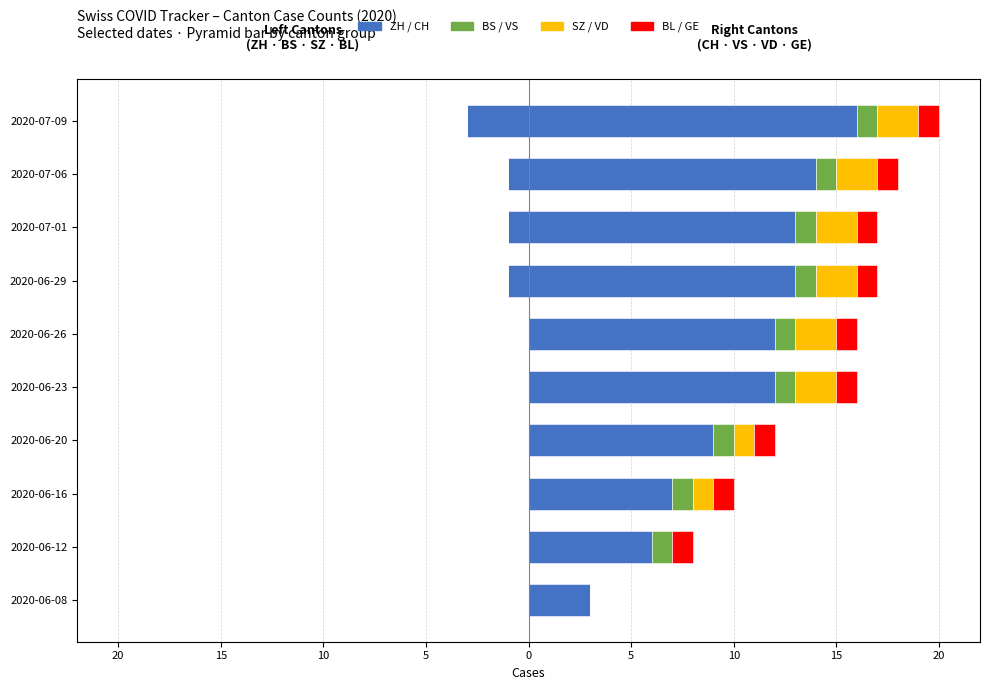

Reading left to right, extract all data points from this chart.

ZH: 0	0	0	0	0	0	-1	-1	-1	-3
CH: 3	6	7	9	12	12	13	13	14	16
VS: 0	1	1	1	1	1	1	1	1	1
VD: 0	0	1	1	2	2	2	2	2	2
GE: 0	1	1	1	1	1	1	1	1	1